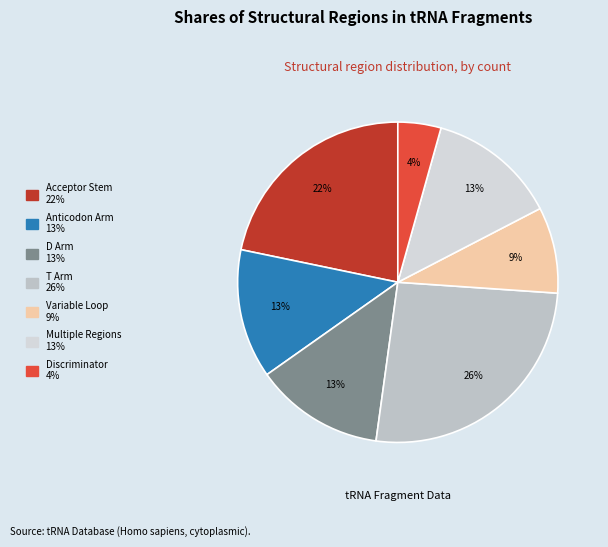

Is there a majority slice in this chart?

No